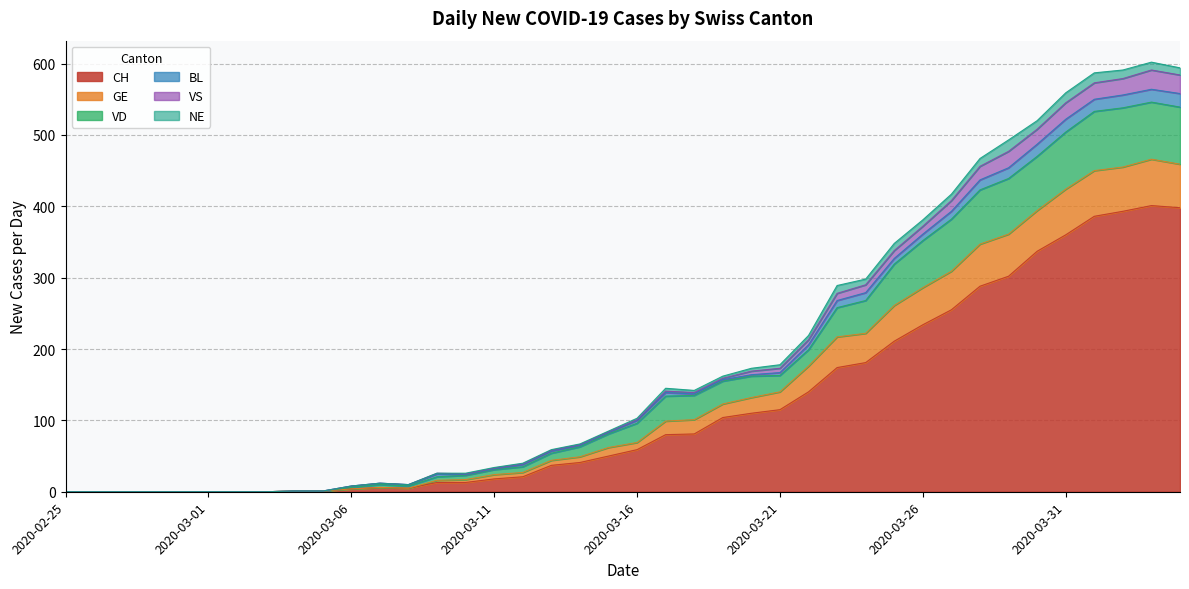

Where is the first local maximum for CH?

2020-03-07